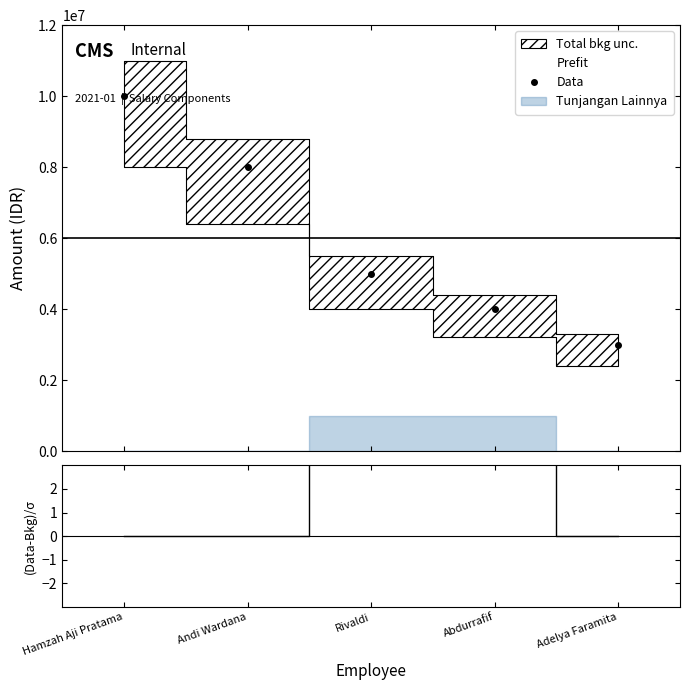

Reading left to right, what are all the values shown in this chart?

Hamzah Aji Pratama=10000000	Andi Wardana=8000000	Rivaldi=5000000	Abdurrafif=4000000	Adelya Faramita=3000000